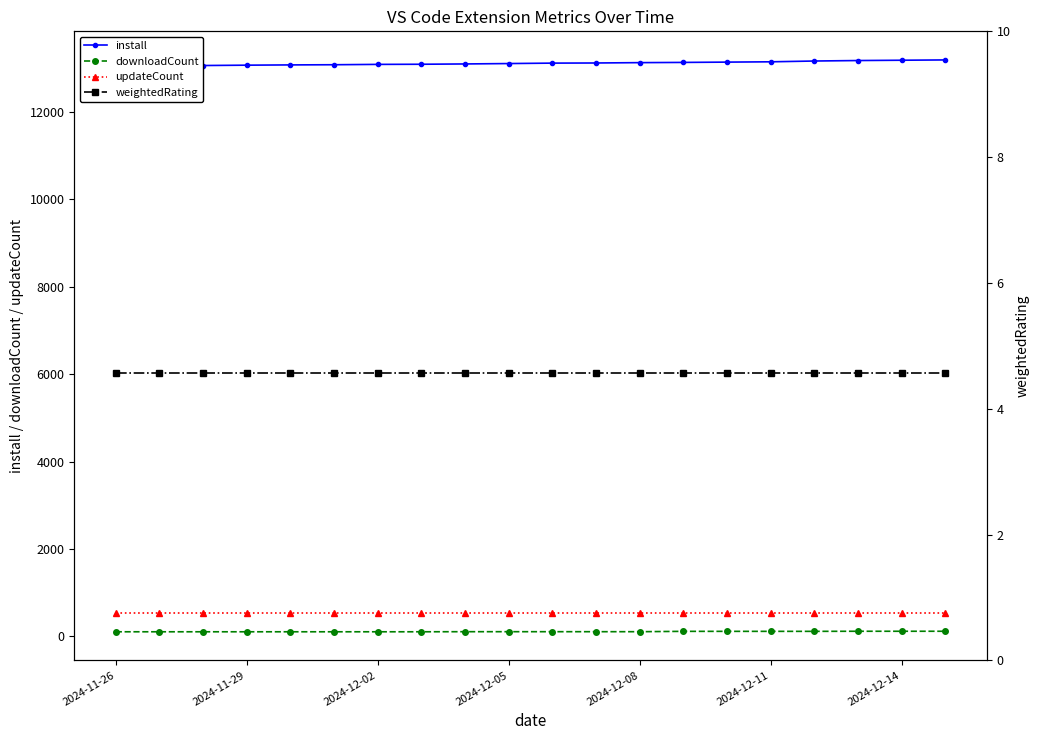

What position from the left is 19?

20